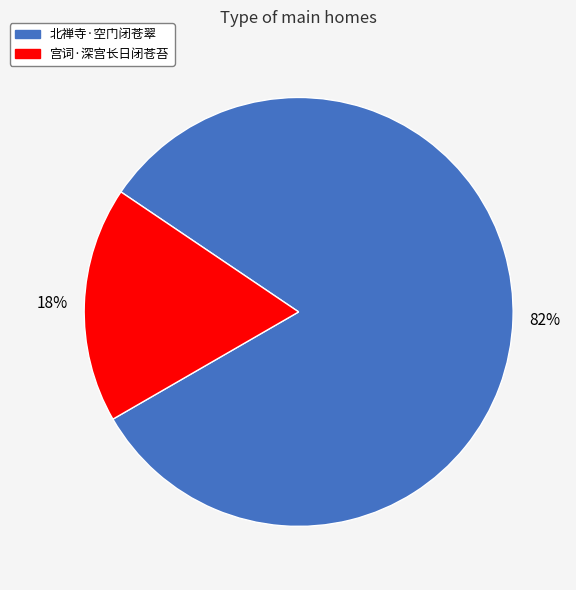

What percentage is the 北禅寺·空门闭苍翠 slice, to the nearest percent?

82%